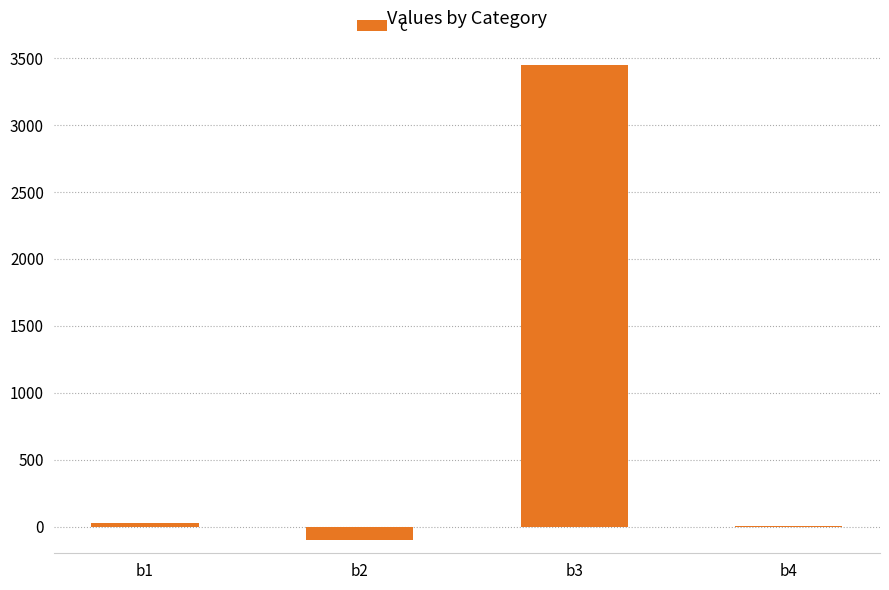

What is the sum of all values?

3377.3